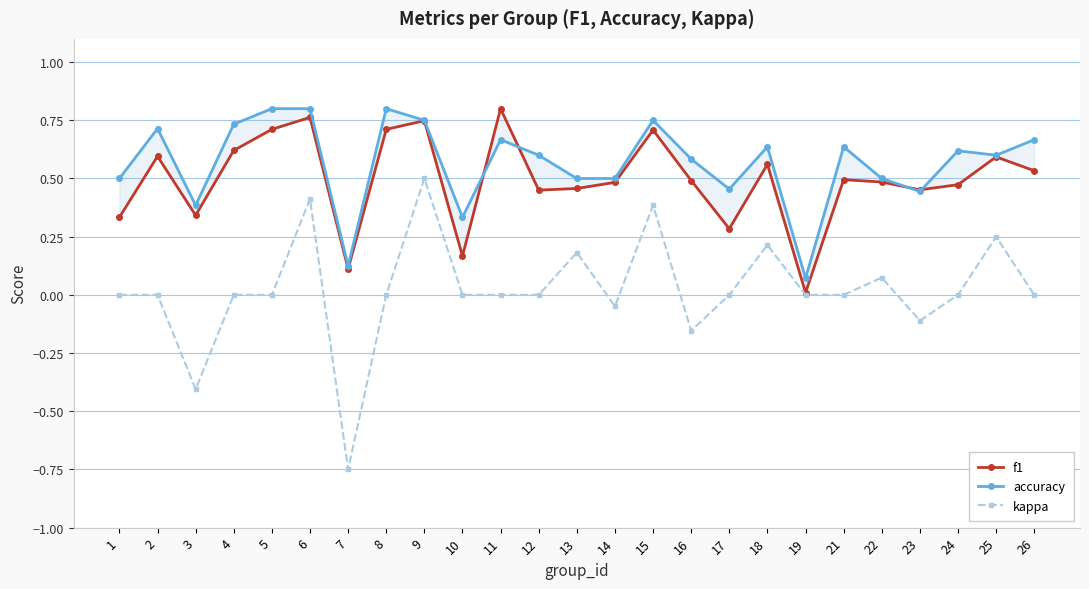

Reading left to right, extract all data points from this chart.

f1: 0.3	0.6	0.3	0.6	0.7	0.8	0.1	0.7	0.7	0.2	0.8	0.5	0.5	0.5	0.7	0.5	0.3	0.6	0.0	0.5	0.5	0.5	0.5	0.6	0.5
accuracy: 0.5	0.7	0.4	0.7	0.8	0.8	0.1	0.8	0.8	0.3	0.7	0.6	0.5	0.5	0.8	0.6	0.5	0.6	0.1	0.6	0.5	0.4	0.6	0.6	0.7
kappa: 0.0	0.0	-0.4	0.0	0.0	0.4	-0.8	0.0	0.5	0.0	0.0	0.0	0.2	-0.0	0.4	-0.2	0.0	0.2	0.0	0.0	0.1	-0.1	0.0	0.2	0.0